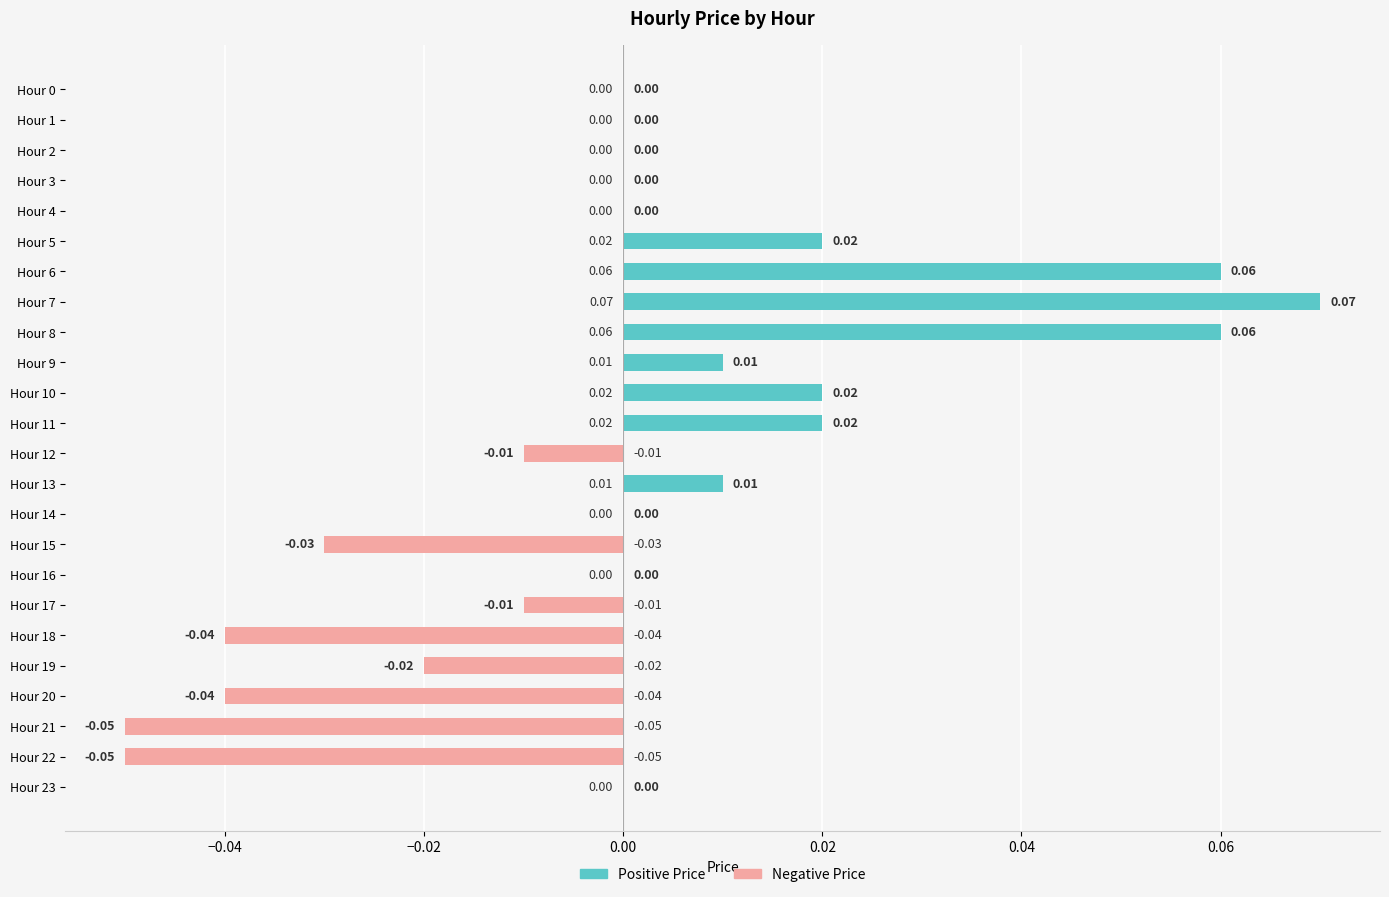

Reading left to right, list all the values displayed in this chart.

Positive Price: 0.0	0.0	0.0	0.0	0.0	0.0	0.1	0.1	0.1	0.0	0.0	0.0	0.0	0.0	0.0	0.0	0.0	0.0	0.0	0.0	0.0	0.0	0.0	0.0
Negative Price: 0.0	0.0	0.0	0.0	0.0	0.0	0.0	0.0	0.0	0.0	0.0	0.0	-0.0	0.0	0.0	-0.0	0.0	-0.0	-0.0	-0.0	-0.0	-0.1	-0.1	0.0